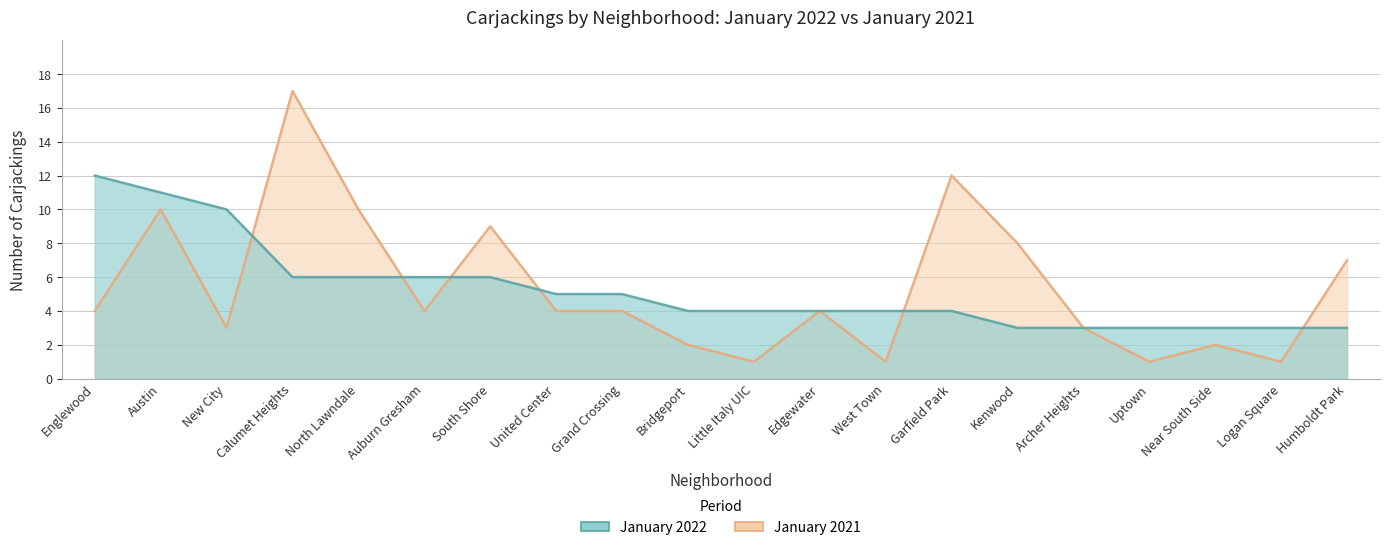

What is the difference between the maximum and minimum values in the January 2022 series?

9